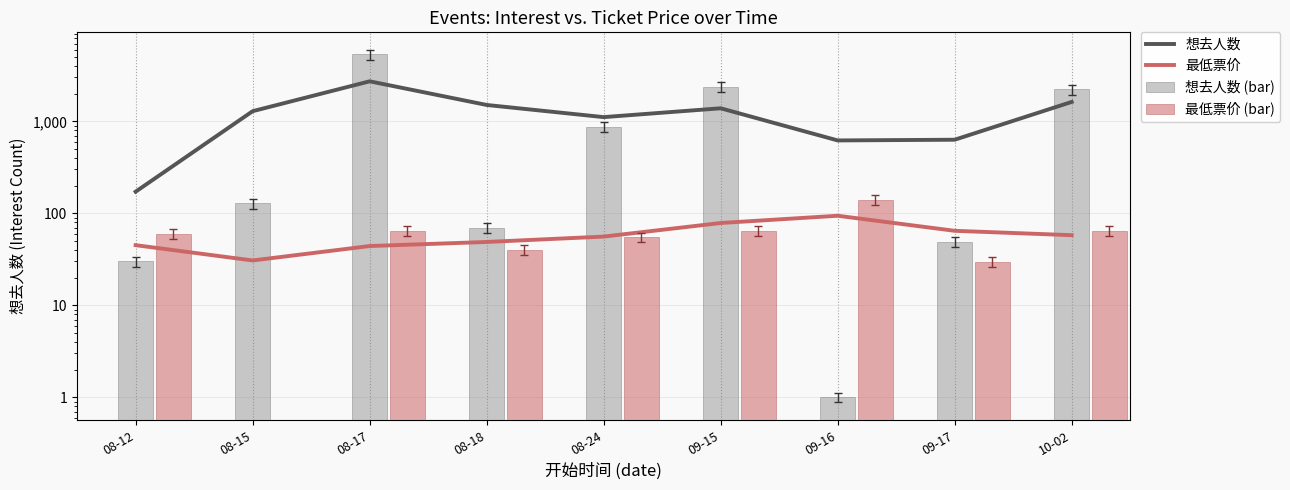

Which series has the largest total across all categories?

想去人数 (bar)